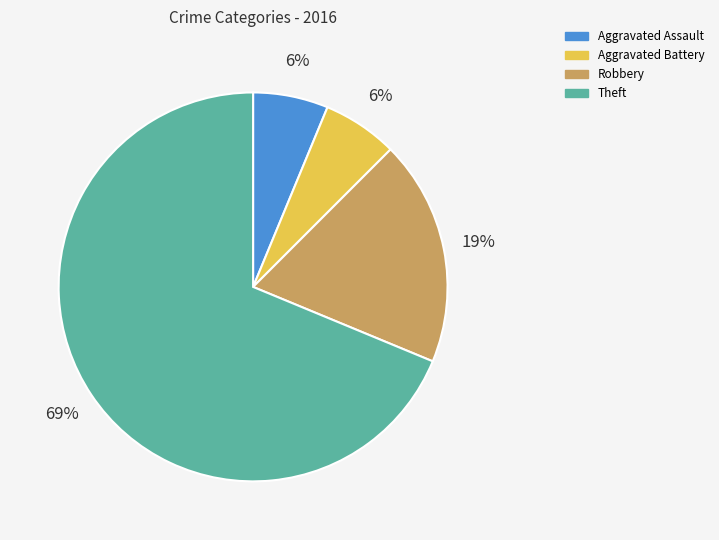

Combined, do Robbery and Aggravated Battery account for over 50%?

No